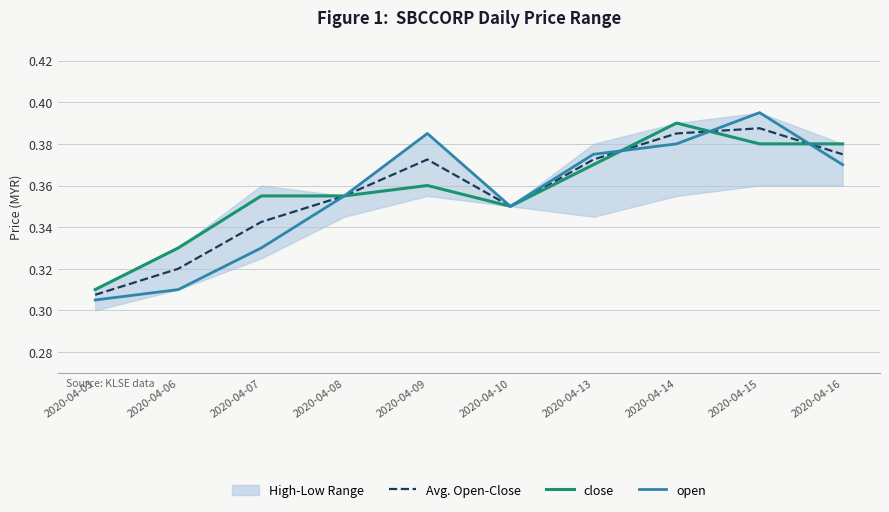

True or false: Avg. Open-Close has a value of 0.4 at 2020-04-13.

True